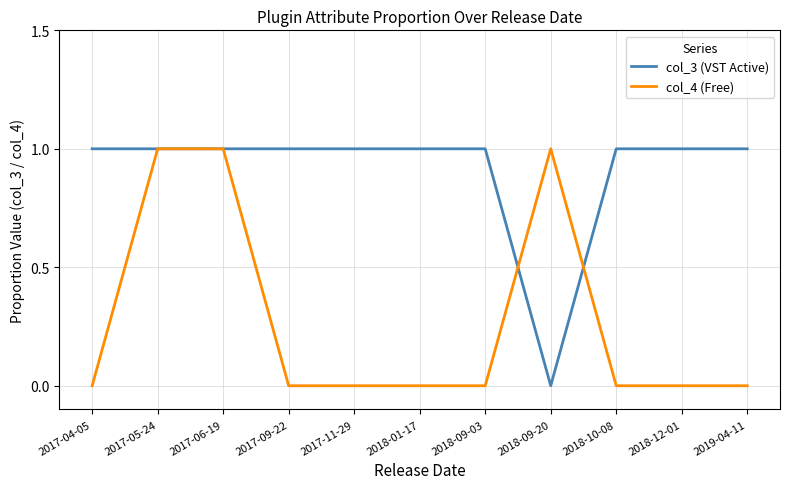

Where is col_3 (VST Active) nearest to the value 0?

2018-09-20